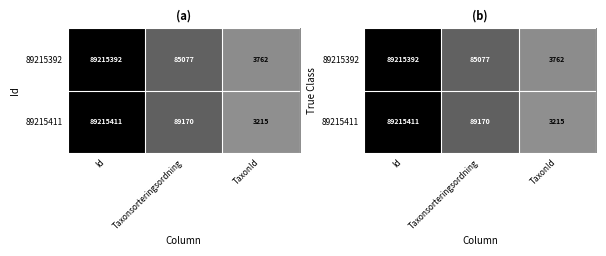

How many series are shown in this chart?

2